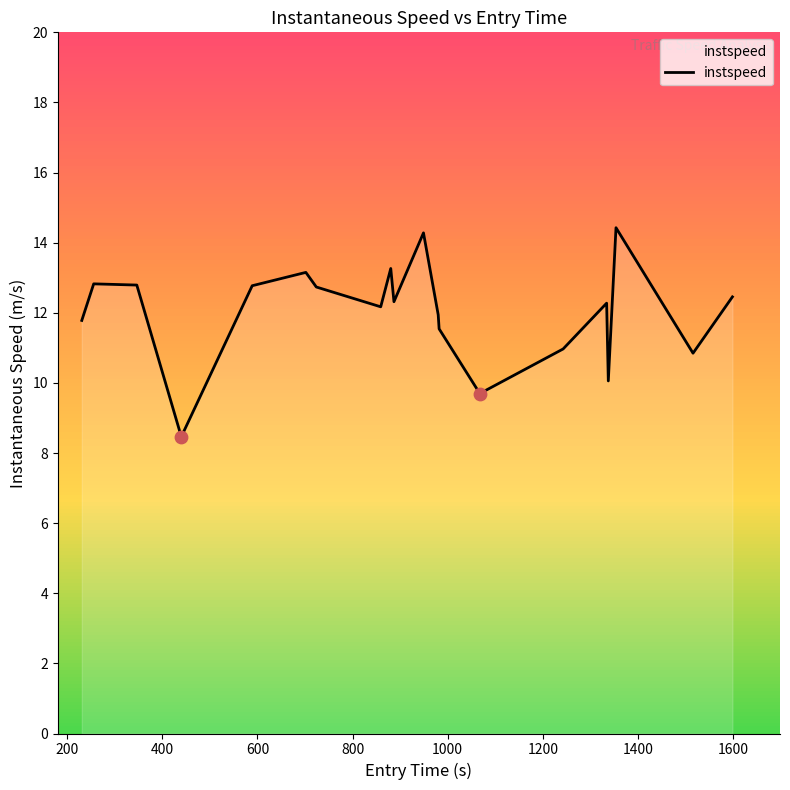

What is the greatest value displayed?

14.4